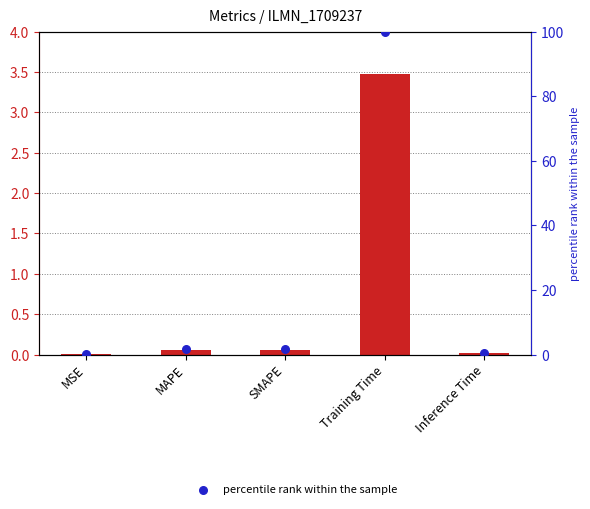

Which series has the largest total across all categories?

percentile rank within the sample